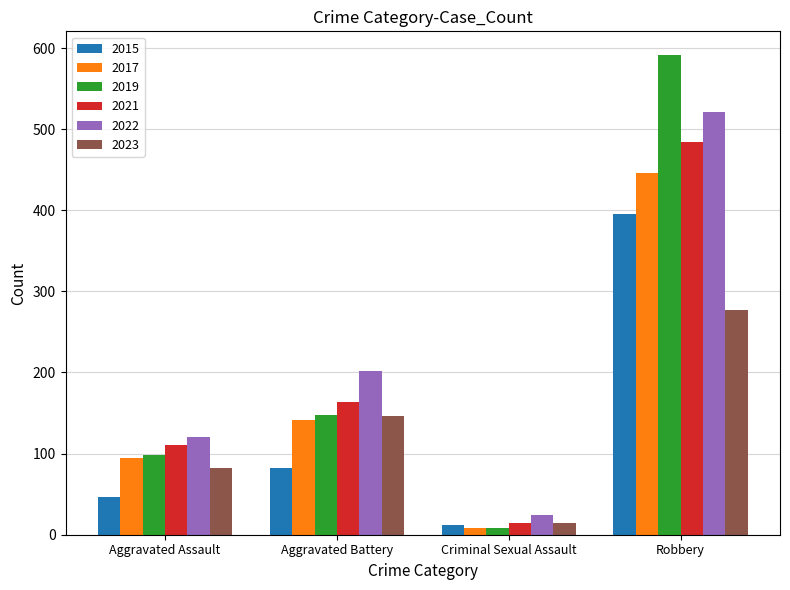

Reading left to right, what are all the values shown in this chart?

2015: 46	82	12	395
2017: 95	142	8	446
2019: 98	148	8	591
2021: 110	163	14	484
2022: 121	202	24	521
2023: 82	146	15	277